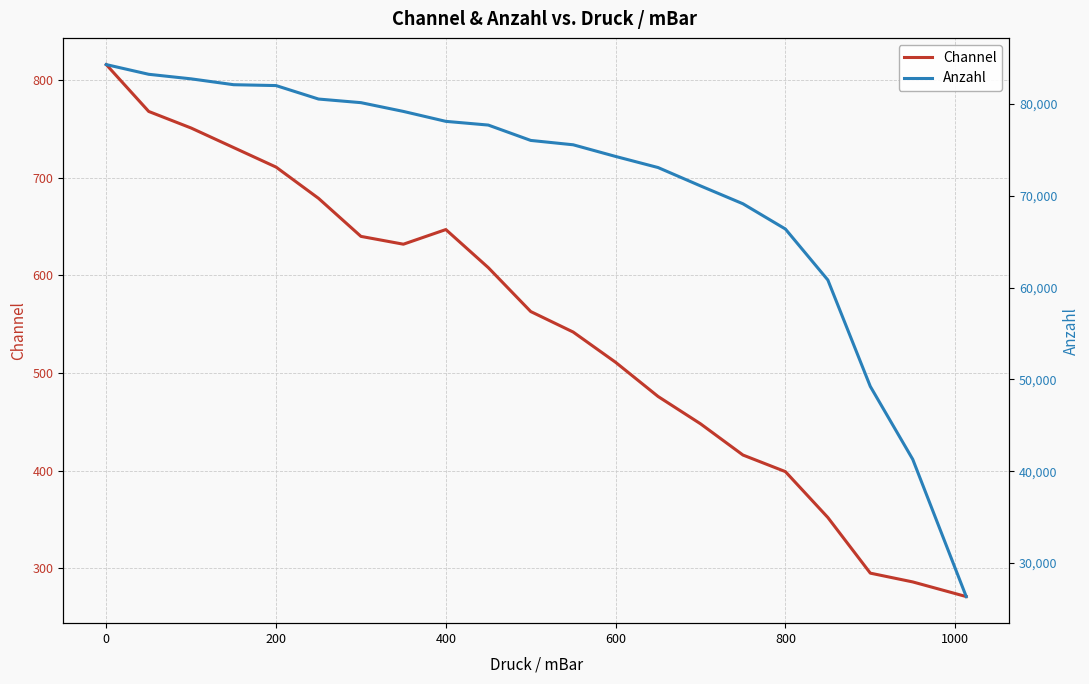

What is the maximum value for Channel?

816